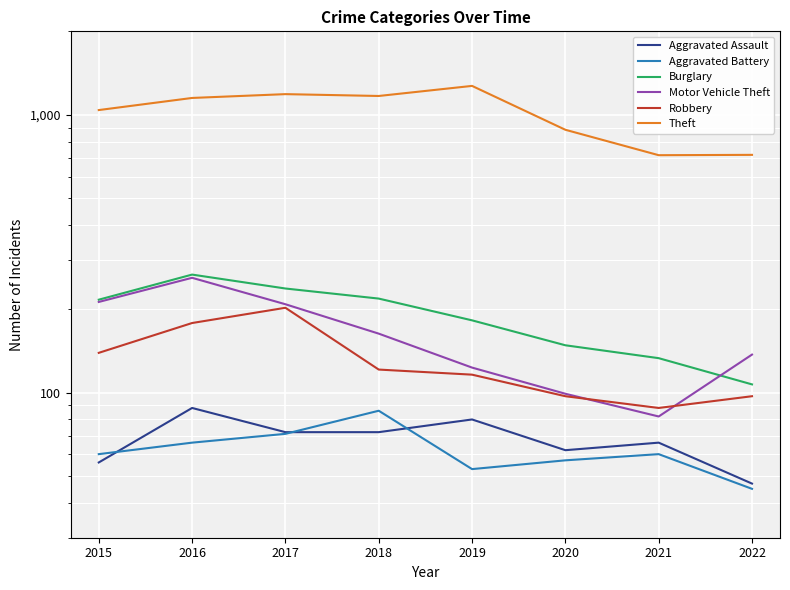

Which category has the highest value across all series?

2019